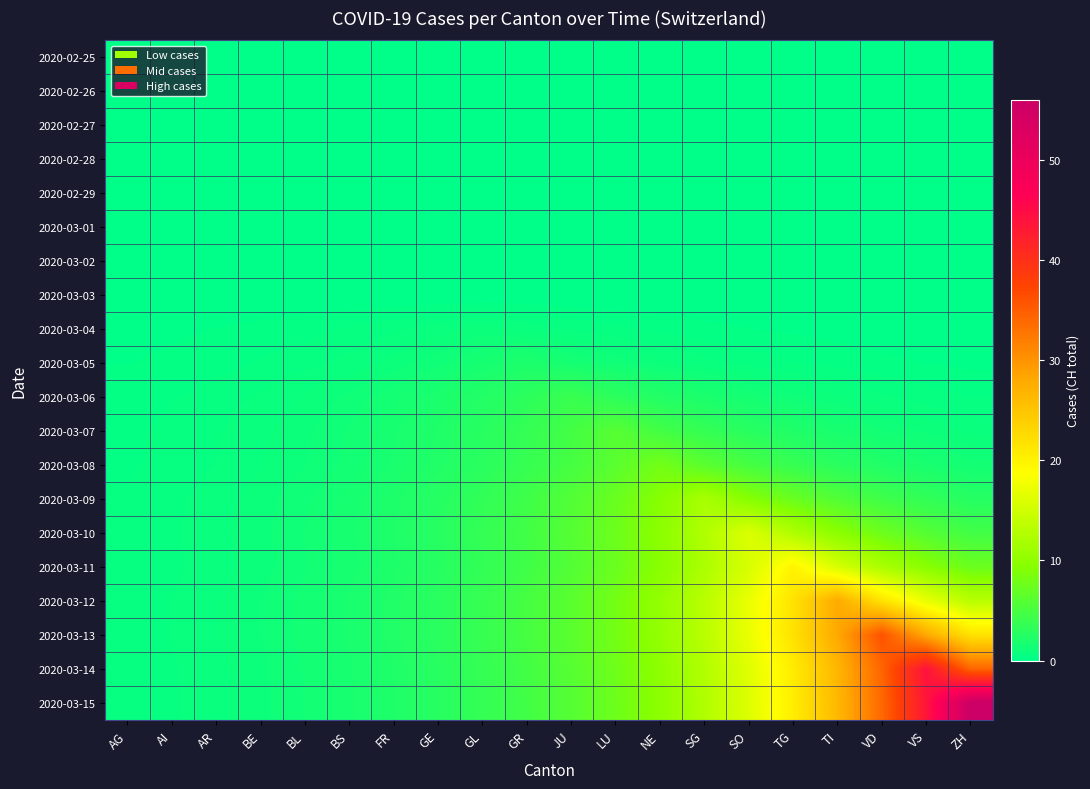

Reading right to left, what are all the values shown in this chart?

2020-02-25: ZH=0.0	VS=0.0	VD=0.0	TI=0.0	TG=0.0	SO=0.0	SG=0.0	NE=0.0	LU=0.0	JU=0.0	GR=0.0	GL=0.0	GE=0.0	FR=0.0	BS=0.0	BL=0.0	BE=0.0	AR=0.0	AI=0.0	AG=0.0
2020-02-26: ZH=0.0	VS=0.0	VD=0.0	TI=0.0	TG=0.0	SO=0.0	SG=0.0	NE=0.0	LU=0.0	JU=0.0	GR=0.0	GL=0.0	GE=0.0	FR=0.0	BS=0.0	BL=0.0	BE=0.0	AR=0.0	AI=0.0	AG=0.0
2020-02-27: ZH=0.0	VS=0.0	VD=0.0	TI=0.0	TG=0.0	SO=0.0	SG=0.0	NE=0.0	LU=0.0	JU=0.0	GR=0.0	GL=0.0	GE=0.0	FR=0.0	BS=0.0	BL=0.0	BE=0.0	AR=0.0	AI=0.0	AG=0.0
2020-02-28: ZH=0.0	VS=0.0	VD=0.0	TI=0.0	TG=0.0	SO=0.0	SG=0.0	NE=0.0	LU=0.0	JU=0.0	GR=0.0	GL=0.0	GE=0.0	FR=0.0	BS=0.0	BL=0.0	BE=0.0	AR=0.0	AI=0.0	AG=0.0
2020-02-29: ZH=0.0	VS=0.0	VD=0.0	TI=0.0	TG=0.0	SO=0.0	SG=0.0	NE=0.0	LU=0.0	JU=0.0	GR=0.0	GL=0.0	GE=0.0	FR=0.0	BS=0.0	BL=0.0	BE=0.0	AR=0.0	AI=0.0	AG=0.0
2020-03-01: ZH=0.0	VS=0.0	VD=0.0	TI=0.0	TG=0.0	SO=0.0	SG=0.0	NE=0.0	LU=0.0	JU=0.0	GR=0.0	GL=0.0	GE=0.0	FR=0.0	BS=0.0	BL=0.0	BE=0.0	AR=0.0	AI=0.0	AG=0.0
2020-03-02: ZH=0.0	VS=0.0	VD=0.0	TI=0.0	TG=0.0	SO=0.0	SG=0.0	NE=0.0	LU=0.0	JU=0.0	GR=0.0	GL=0.0	GE=0.0	FR=0.0	BS=0.0	BL=0.0	BE=0.0	AR=0.0	AI=0.0	AG=0.0
2020-03-03: ZH=0.0	VS=0.0	VD=0.0	TI=0.0	TG=0.0	SO=0.0	SG=0.0	NE=0.0	LU=0.0	JU=0.0	GR=0.0	GL=0.0	GE=0.0	FR=0.0	BS=0.0	BL=0.0	BE=0.0	AR=0.0	AI=0.0	AG=0.0
2020-03-04: ZH=0.1	VS=0.1	VD=0.1	TI=0.1	TG=0.2	SO=0.2	SG=0.3	NE=0.4	LU=0.5	JU=0.6	GR=0.8	GL=1.0	GE=0.8	FR=0.6	BS=0.5	BL=0.4	BE=0.3	AR=0.2	AI=0.2	AG=0.1
2020-03-05: ZH=0.2	VS=0.2	VD=0.3	TI=0.3	TG=0.4	SO=0.6	SG=0.7	NE=0.9	LU=1.2	JU=1.6	GR=2.0	GL=1.6	GE=1.2	FR=0.9	BS=0.7	BL=0.6	BE=0.4	AR=0.3	AI=0.3	AG=0.2
2020-03-06: ZH=0.4	VS=0.5	VD=0.7	TI=0.9	TG=1.1	SO=1.5	SG=1.9	NE=2.4	LU=3.1	JU=4.0	GR=3.1	GL=2.4	GE=1.9	FR=1.5	BS=1.1	BL=0.9	BE=0.7	AR=0.5	AI=0.4	AG=0.3
2020-03-07: ZH=0.8	VS=1.0	VD=1.3	TI=1.7	TG=2.2	SO=2.8	SG=3.6	NE=4.7	LU=6.0	JU=4.7	GR=3.6	GL=2.8	GE=2.2	FR=1.7	BS=1.3	BL=1.0	BE=0.8	AR=0.6	AI=0.5	AG=0.4
2020-03-08: ZH=1.4	VS=1.8	VD=2.3	TI=2.9	TG=3.8	SO=4.9	SG=6.2	NE=8.0	LU=6.2	JU=4.9	GR=3.8	GL=2.9	GE=2.3	FR=1.8	BS=1.4	BL=1.1	BE=0.8	AR=0.7	AI=0.5	AG=0.4
2020-03-09: ZH=2.7	VS=3.4	VD=4.4	TI=5.7	TG=7.3	SO=9.3	SG=12.0	NE=9.3	LU=7.3	JU=5.7	GR=4.4	GL=3.4	GE=2.7	FR=2.1	BS=1.6	BL=1.3	BE=1.0	AR=0.8	AI=0.6	AG=0.5
2020-03-10: ZH=4.6	VS=5.9	VD=7.6	TI=9.7	TG=12.5	SO=16.0	SG=12.5	NE=9.7	LU=7.6	JU=5.9	GR=4.6	GL=3.6	GE=2.8	FR=2.2	BS=1.7	BL=1.3	BE=1.0	AR=0.8	AI=0.6	AG=0.5
2020-03-11: ZH=7.4	VS=9.4	VD=12.1	TI=15.6	TG=20.0	SO=15.6	SG=12.1	NE=9.4	LU=7.4	JU=5.7	GR=4.5	GL=3.5	GE=2.7	FR=2.1	BS=1.6	BL=1.3	BE=1.0	AR=0.8	AI=0.6	AG=0.5
2020-03-12: ZH=13.2	VS=17.0	VD=21.8	TI=28.0	TG=21.8	SO=17.0	SG=13.2	NE=10.3	LU=8.0	JU=6.2	GR=4.9	GL=3.8	GE=3.0	FR=2.3	BS=1.8	BL=1.4	BE=1.1	AR=0.8	AI=0.7	AG=0.5
2020-03-13: ZH=21.8	VS=28.0	VD=36.0	TI=28.0	TG=21.8	SO=17.0	SG=13.2	NE=10.3	LU=8.0	JU=6.3	GR=4.9	GL=3.8	GE=3.0	FR=2.3	BS=1.8	BL=1.4	BE=1.1	AR=0.8	AI=0.7	AG=0.5
2020-03-14: ZH=34.3	VS=44.0	VD=34.3	TI=26.7	TG=20.8	SO=16.2	SG=12.6	NE=9.8	LU=7.6	JU=6.0	GR=4.6	GL=3.6	GE=2.8	FR=2.2	BS=1.7	BL=1.3	BE=1.0	AR=0.8	AI=0.6	AG=0.5
2020-03-15: ZH=56.0	VS=43.6	VD=34.0	TI=26.5	TG=20.6	SO=16.0	SG=12.5	NE=9.7	LU=7.6	JU=5.9	GR=4.6	GL=3.6	GE=2.8	FR=2.2	BS=1.7	BL=1.3	BE=1.0	AR=0.8	AI=0.6	AG=0.5